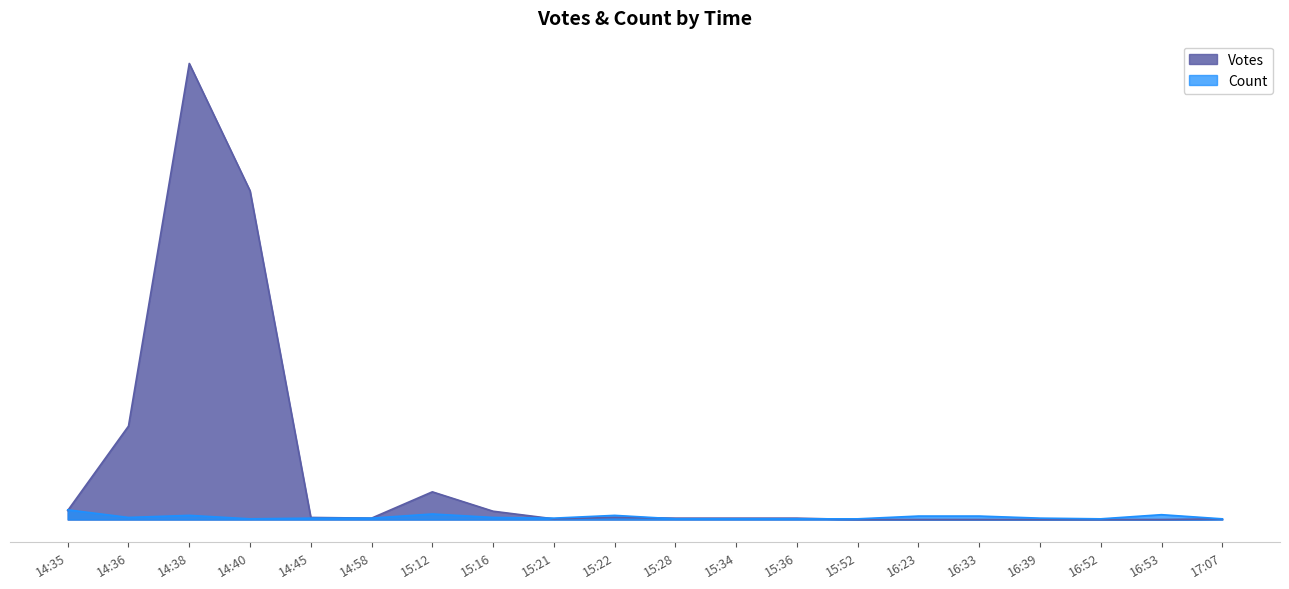

What position from the left is 17:07?

20